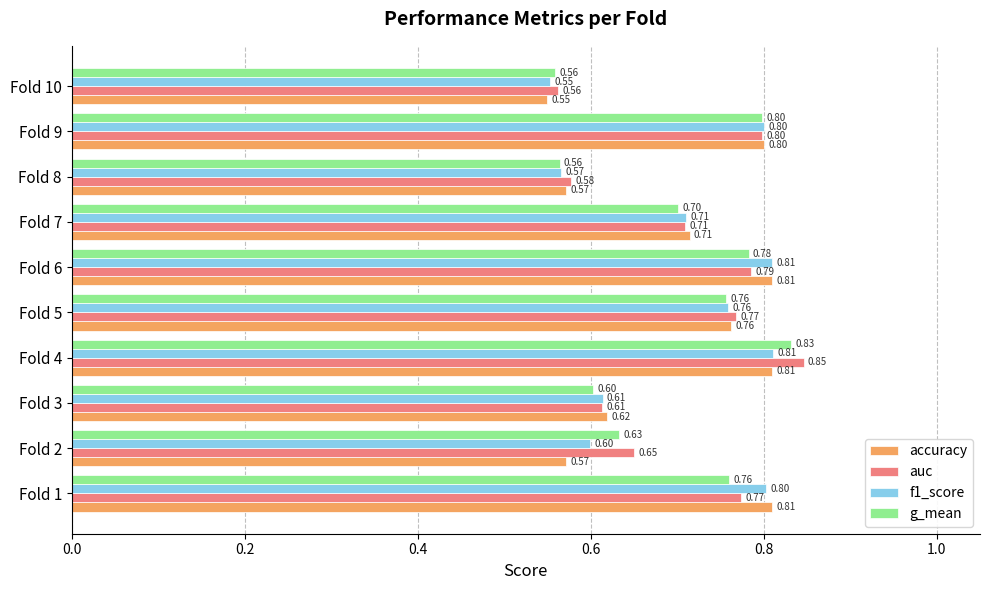

Which series changed the most between Fold 2 and Fold 3?

accuracy